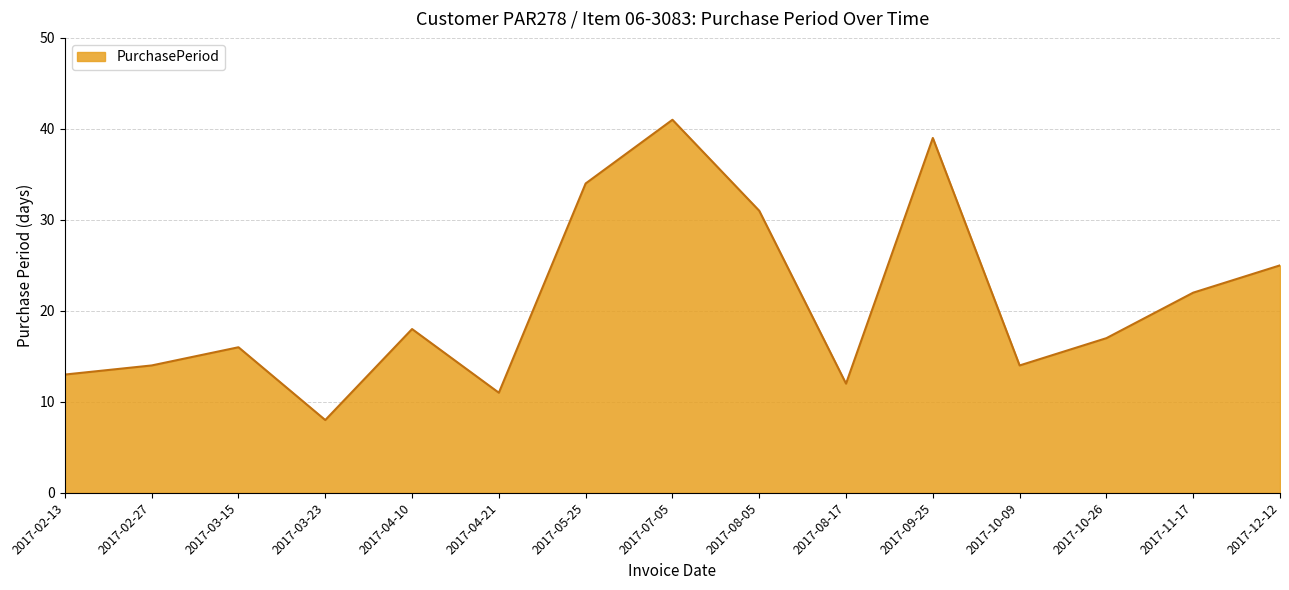

Does the chart display data point markers on the line(s)?

No